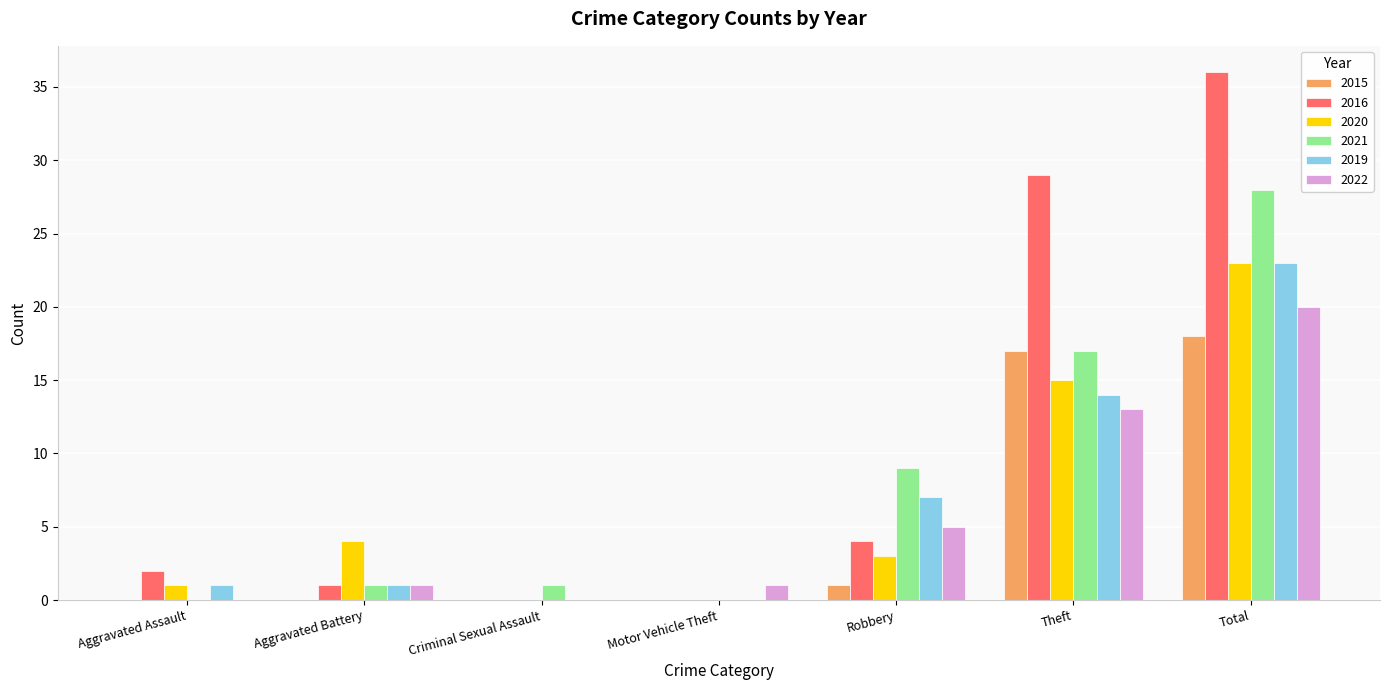

Is the value of 2016 at Aggravated Battery greater than the value of 2015 at Criminal Sexual Assault?

Yes